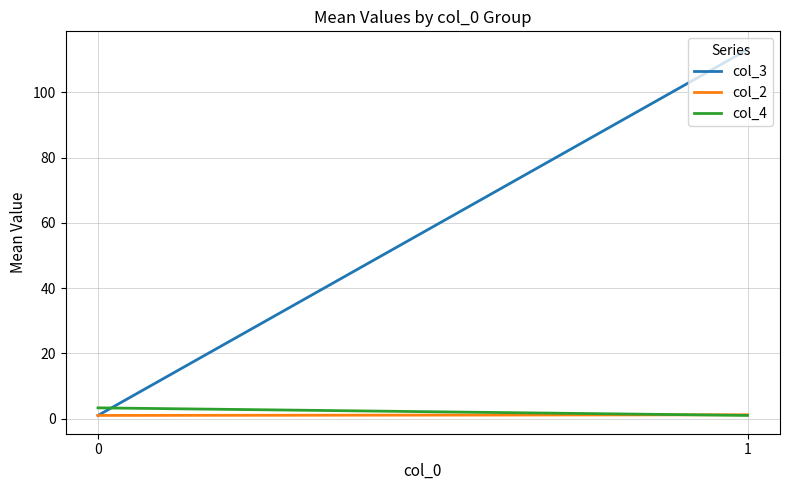

Which series has the widest spread of values?

col_3